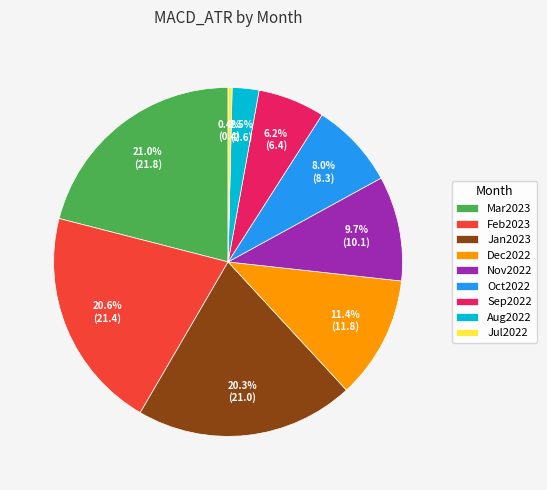

Is Mar2023 the majority of the pie?

No